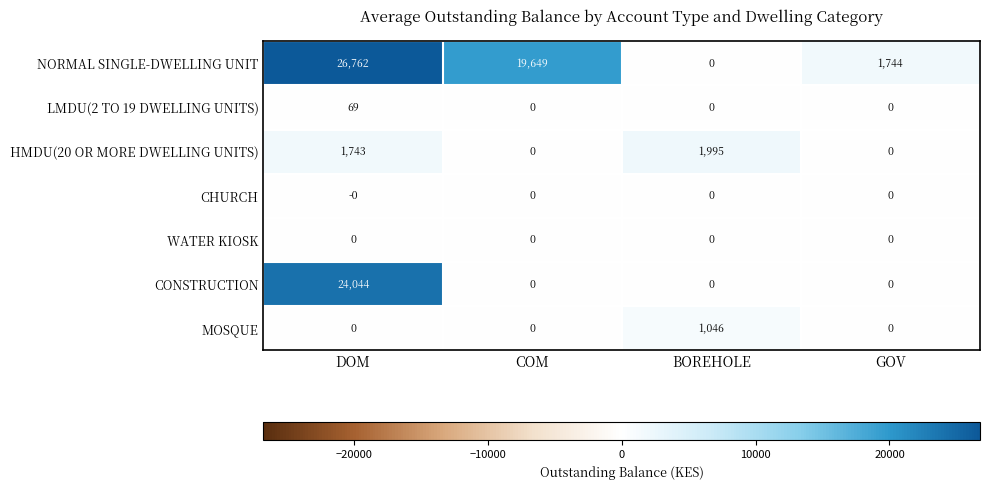

What is the average value of the CONSTRUCTION series?

6011